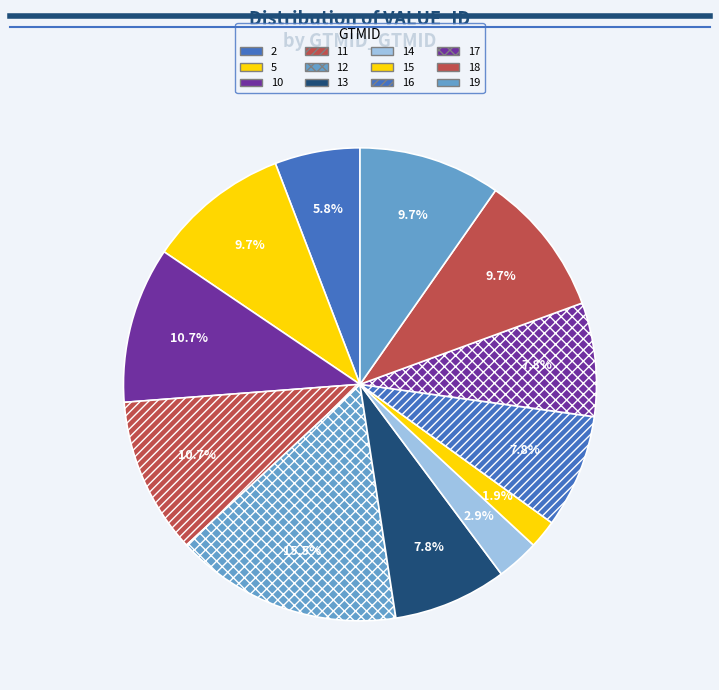

Which slice is the smallest?

15